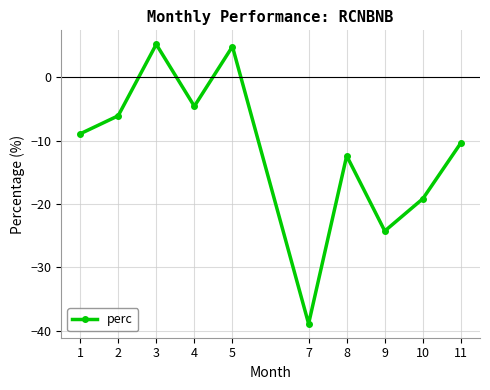

Reading left to right, what are all the values shown in this chart?

1=-9.0	2=-6.1	3=5.2	4=-4.6	5=4.8	7=-38.9	8=-12.4	9=-24.3	10=-19.2	11=-10.4